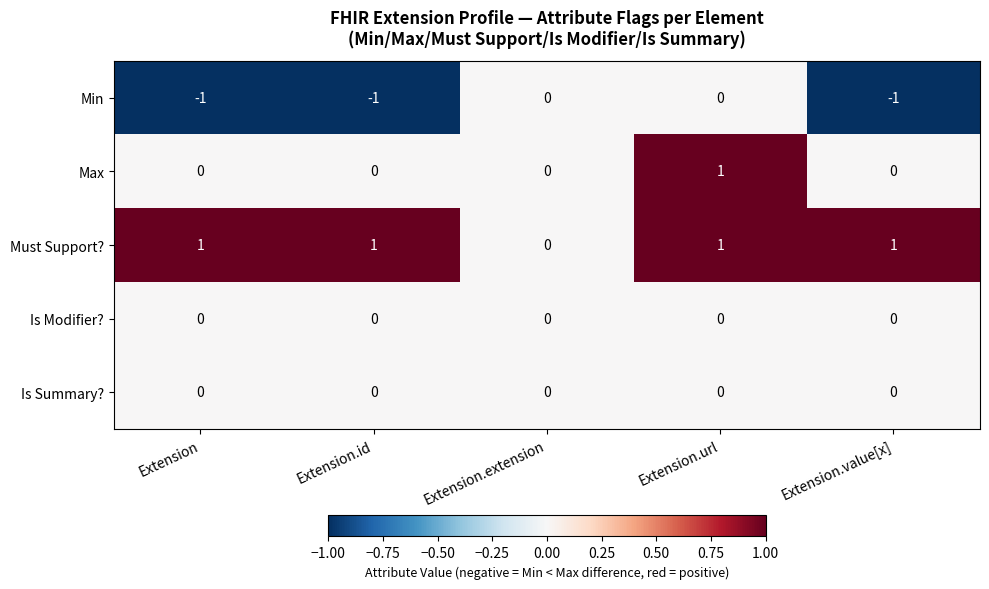

Reading left to right, transcribe all the data shown in this chart.

Min: -1	-1	0	0	-1
Max: 0	0	0	1	0
Must Support?: 1	1	0	1	1
Is Modifier?: 0	0	0	0	0
Is Summary?: 0	0	0	0	0